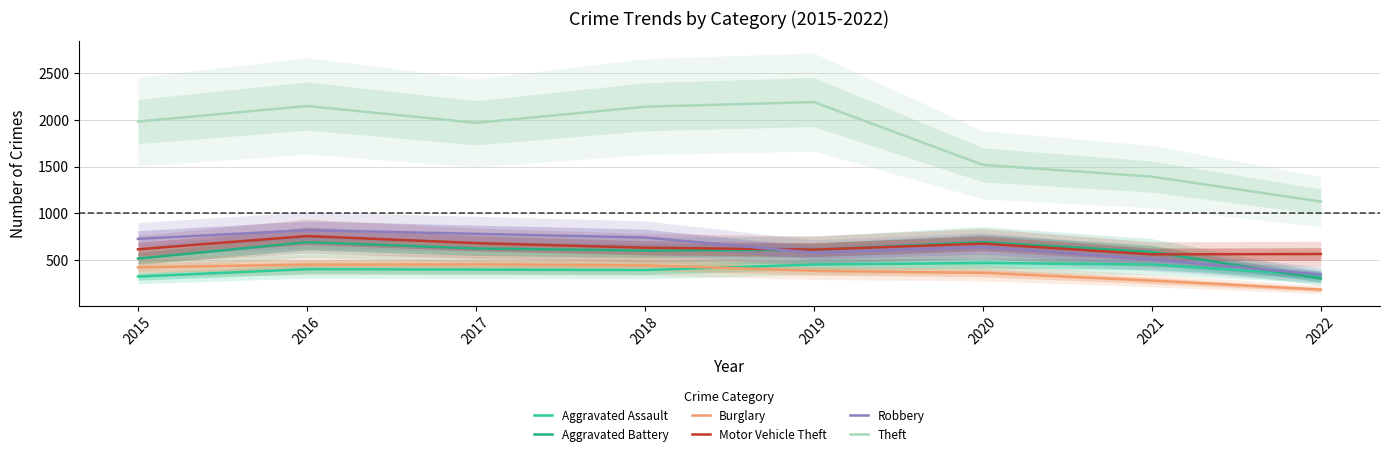

What is the value of the Robbery point at the 1st from the left?

726